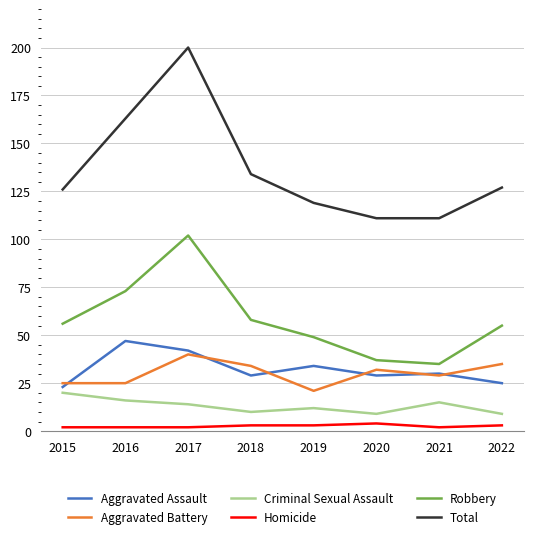

At which label does Criminal Sexual Assault reach its peak?

2015